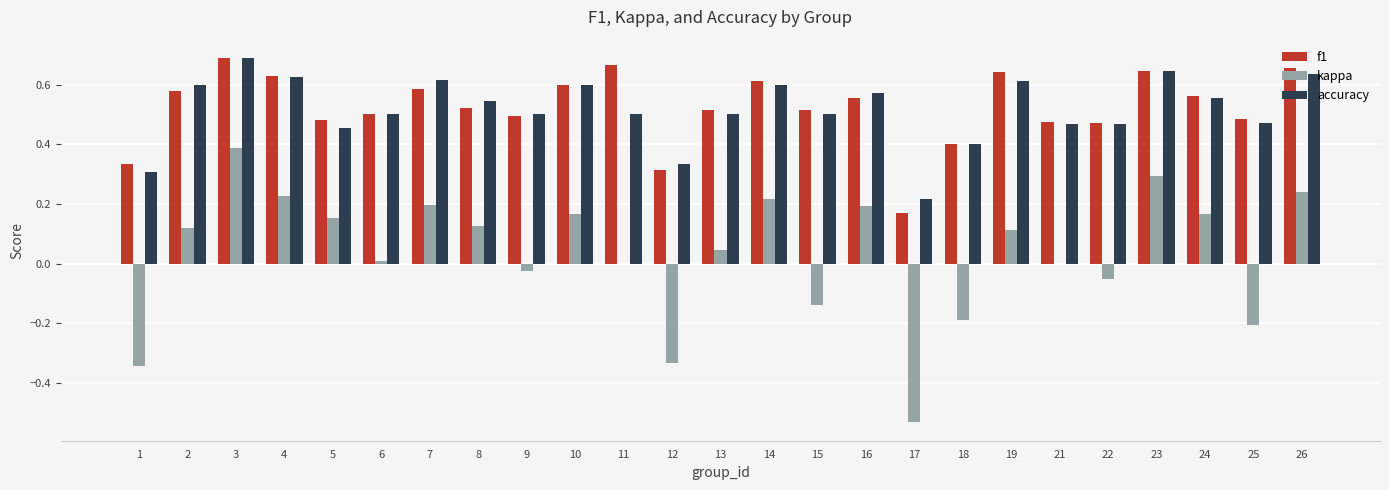

The accuracy series shows 0.7 at 18. True or false?

False